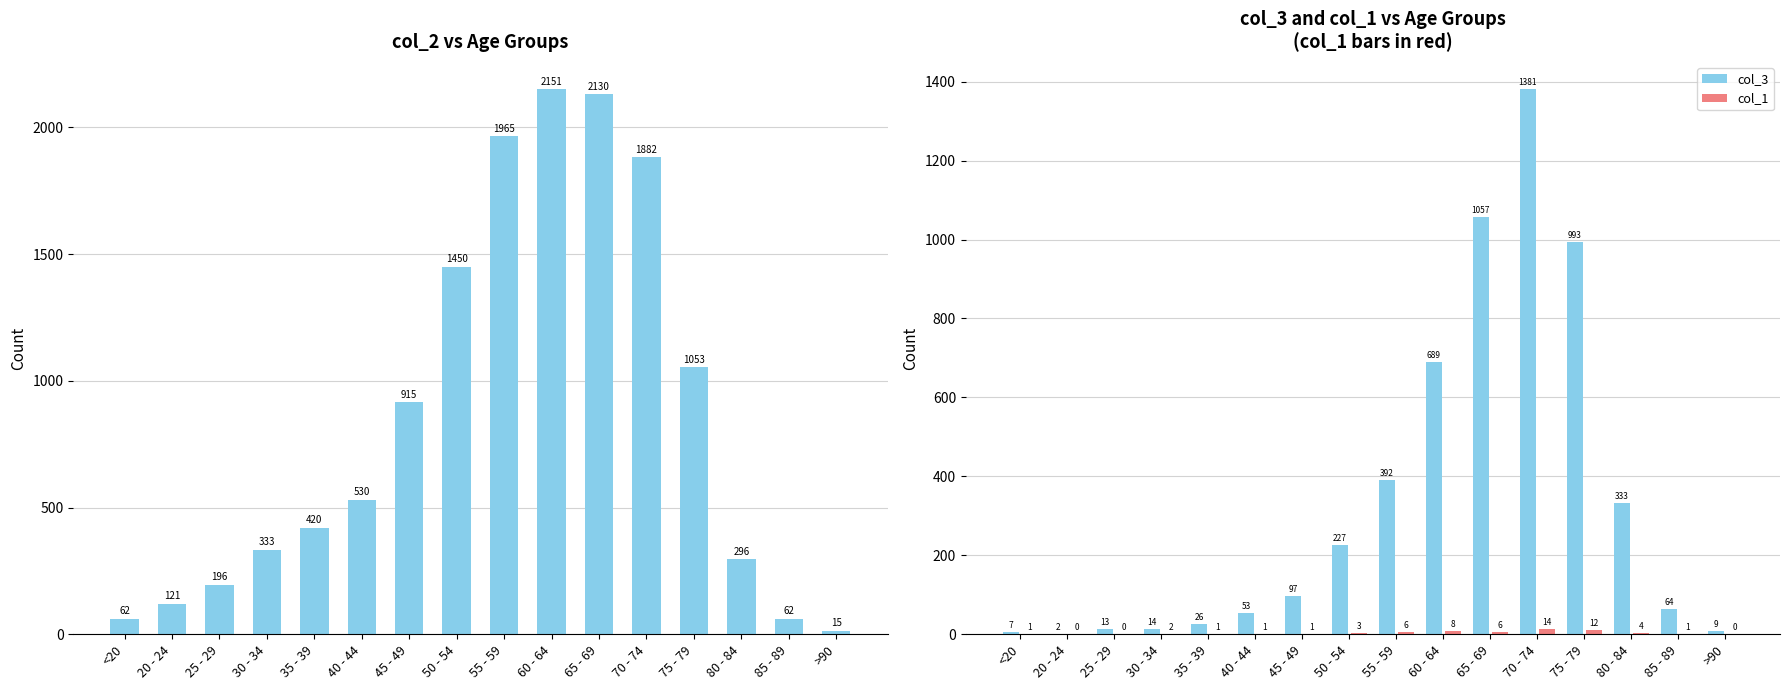

At which label does col_1 first exceed 2?

50 - 54